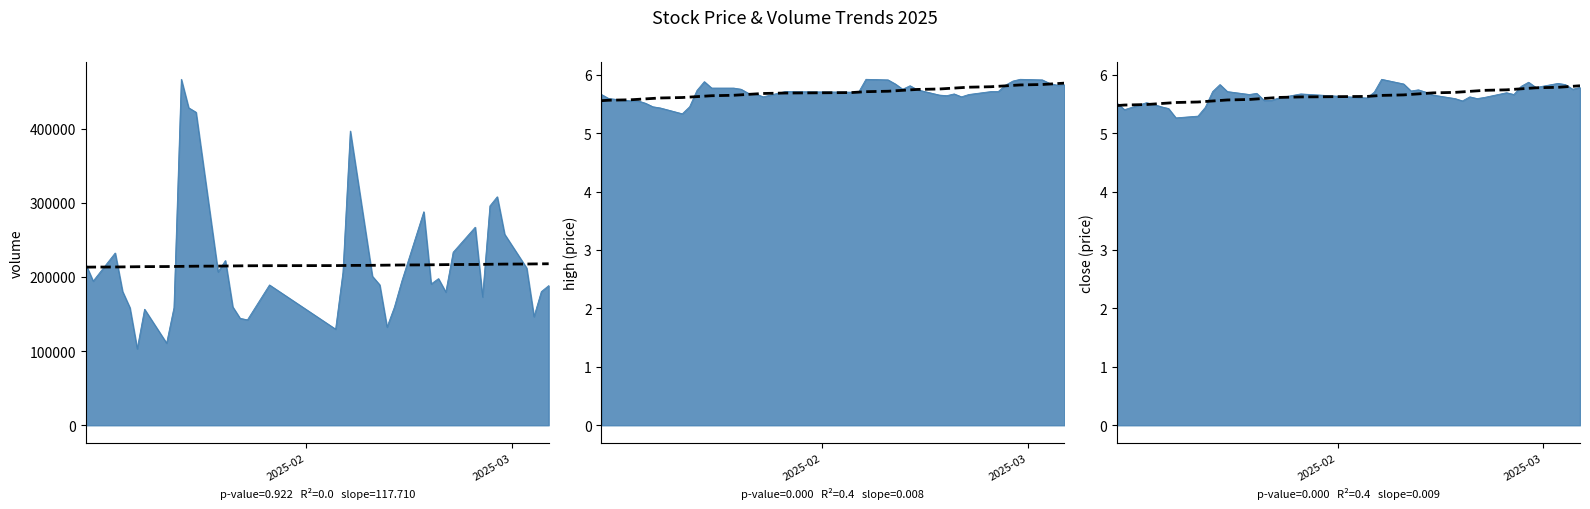

What is the average value of the trend_close series?

5.6